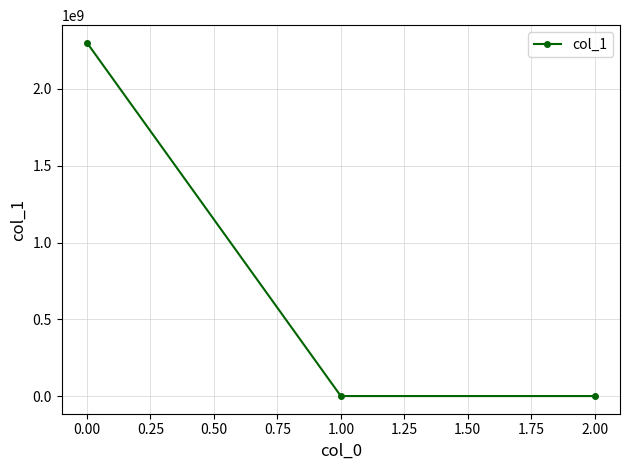

What is the value of the 1st point from the left?

2300502196.0